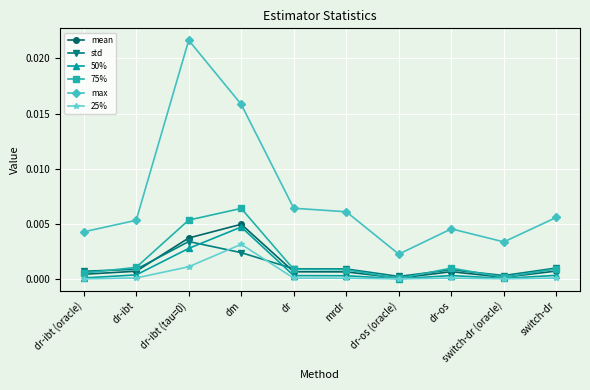

Between dr-ibt (oracle) and mrdr, which series saw the biggest shift?

max